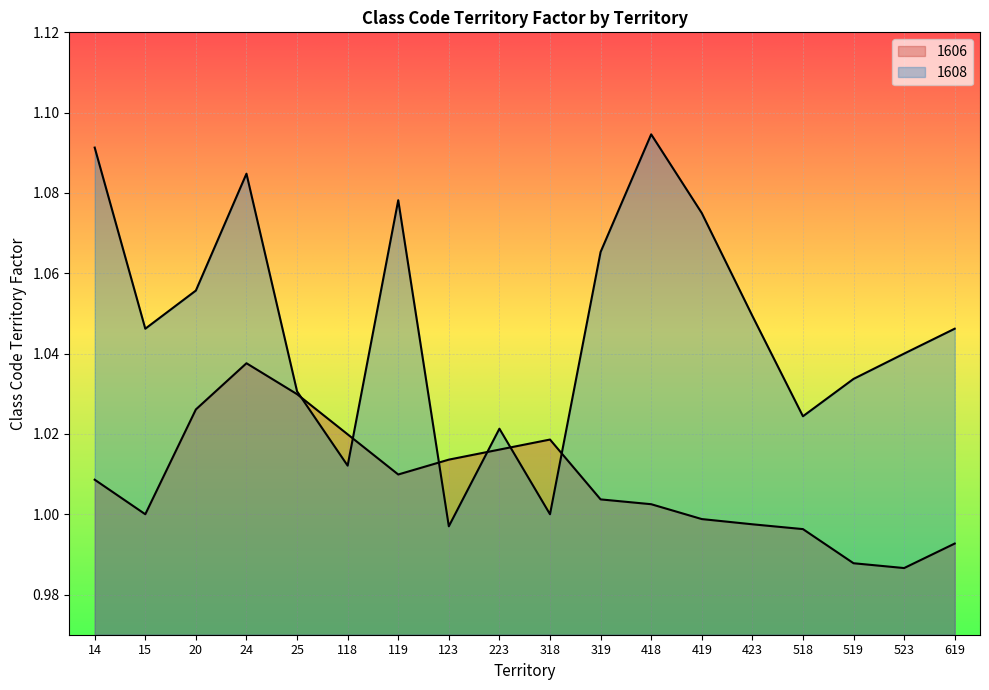

Where is the first local maximum for 1606?

24